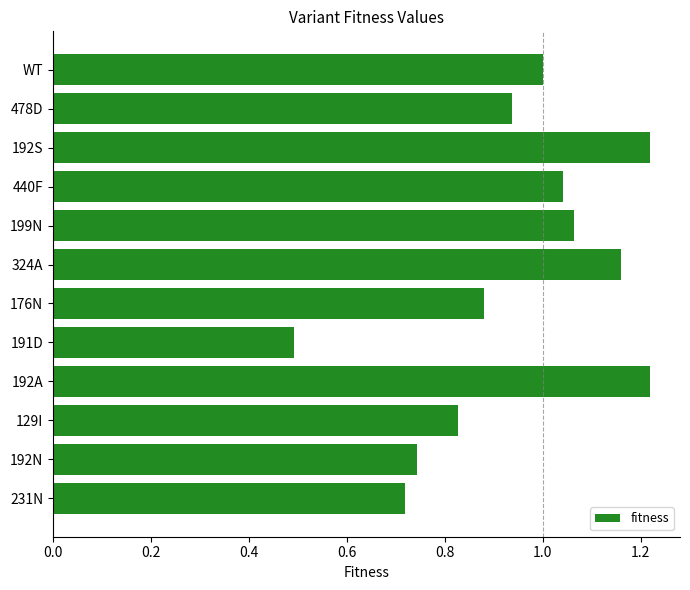

Between 192N and 192A, which is larger?

192A